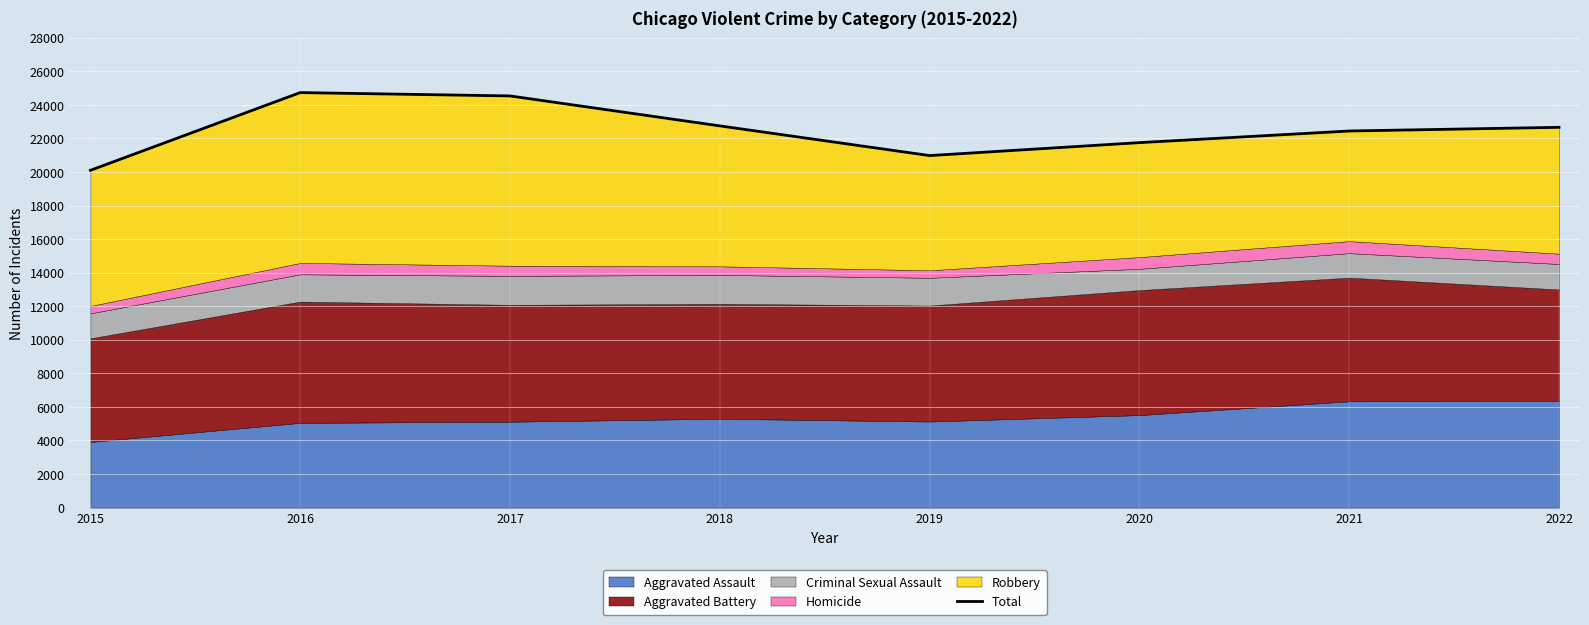

Reading right to left, transcribe all the data shown in this chart.

2022=22660	2021=22441	2020=21747	2019=20976	2018=22745	2017=24530	2016=24729	2015=20098